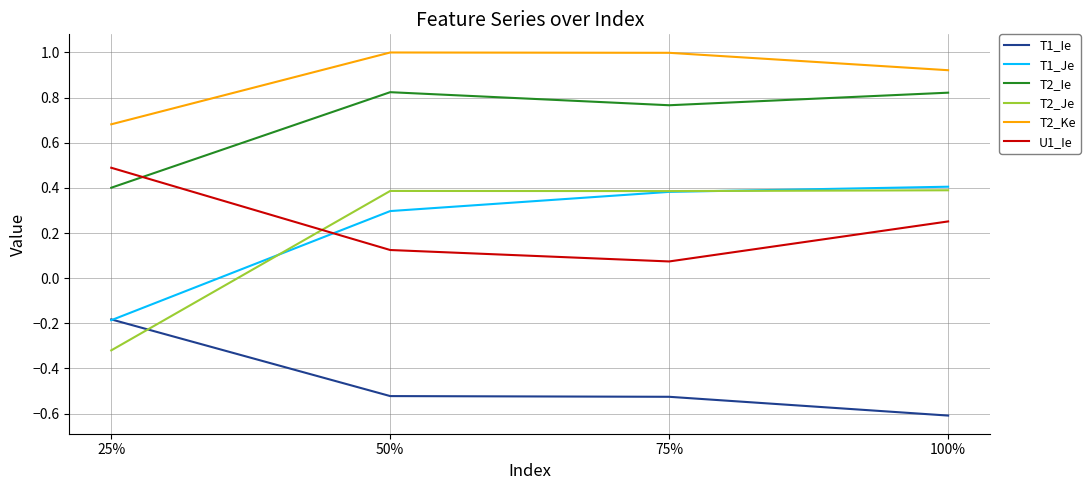

Is this an area chart (filled region under the line)?

No